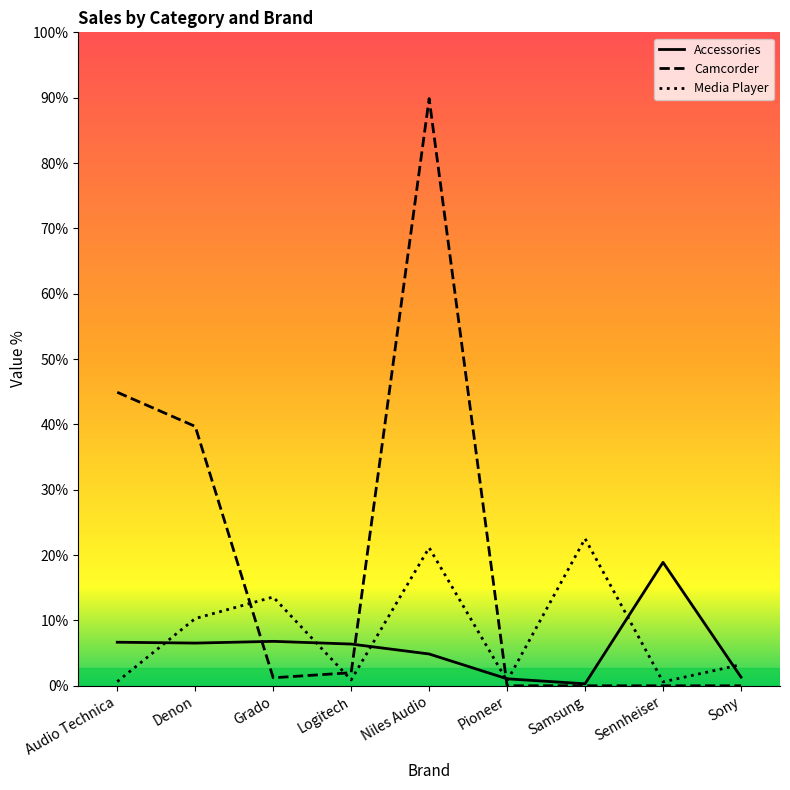

True or false: Camcorder has a value of 0 at Samsung.

True